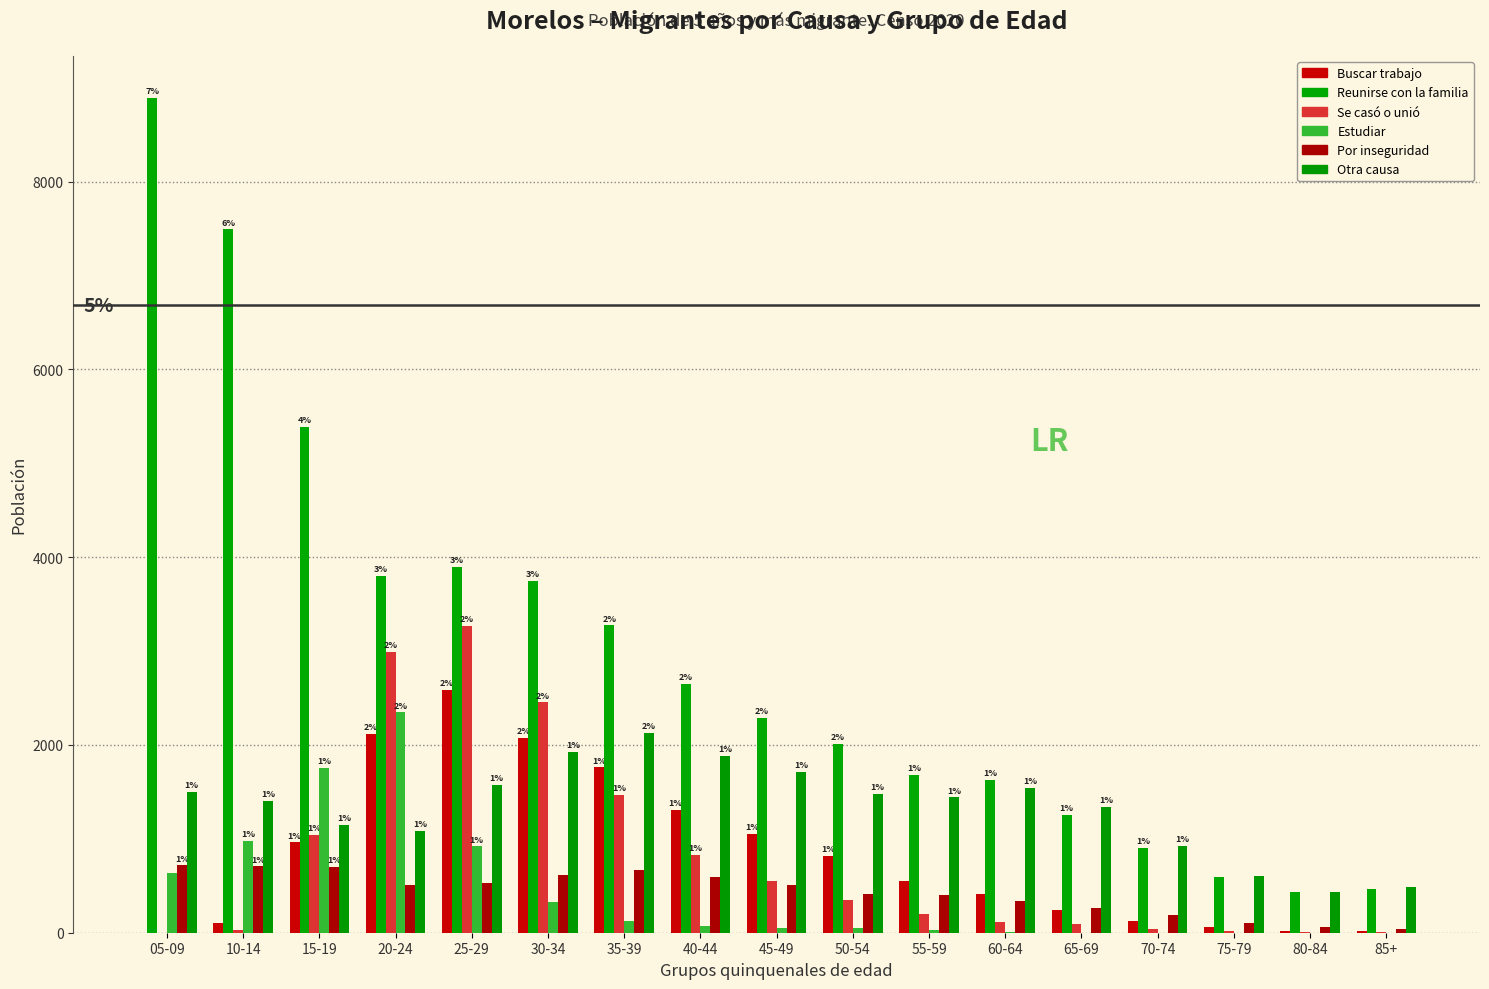

Reading left to right, what are all the values shown in this chart?

Buscar trabajo: 0	103	962	2121	2584	2074	1760	1307	1054	822	556	410	246	120	64	22	19
Reunirse con la familia: 8896	7492	5389	3797	3898	3750	3273	2647	2290	2007	1677	1629	1255	906	596	430	471
Se casó o unió: 0	26	1039	2992	3271	2453	1465	827	556	351	198	115	92	44	23	11	7
Estudiar: 631	978	1755	2346	919	324	122	68	49	55	30	7	0	0	0	0	0
Por inseguridad: 717	706	701	509	532	615	665	591	503	408	404	342	261	189	102	65	42
Otra causa: 1498	1402	1150	1085	1574	1930	2132	1883	1714	1482	1441	1539	1336	925	600	436	484